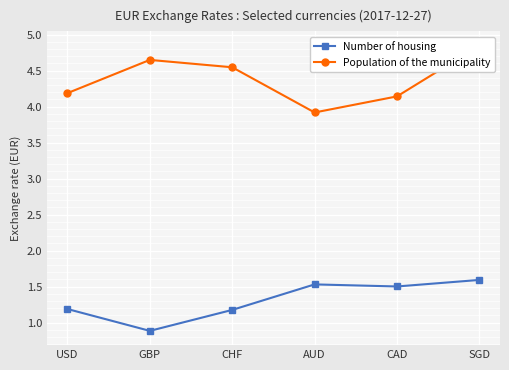

Which series changed the most between CHF and SGD?

Number of housing